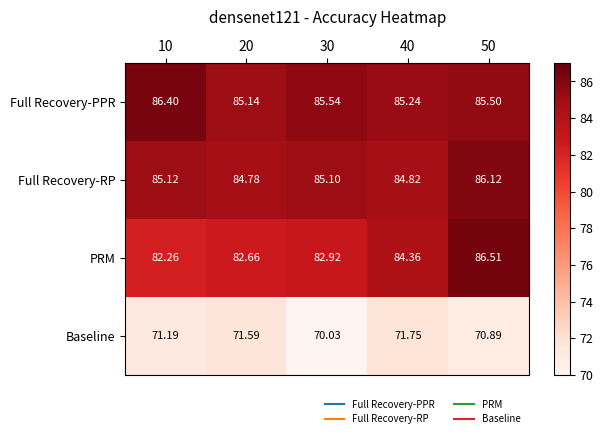

Which series has the largest total across all categories?

Full Recovery-PPR